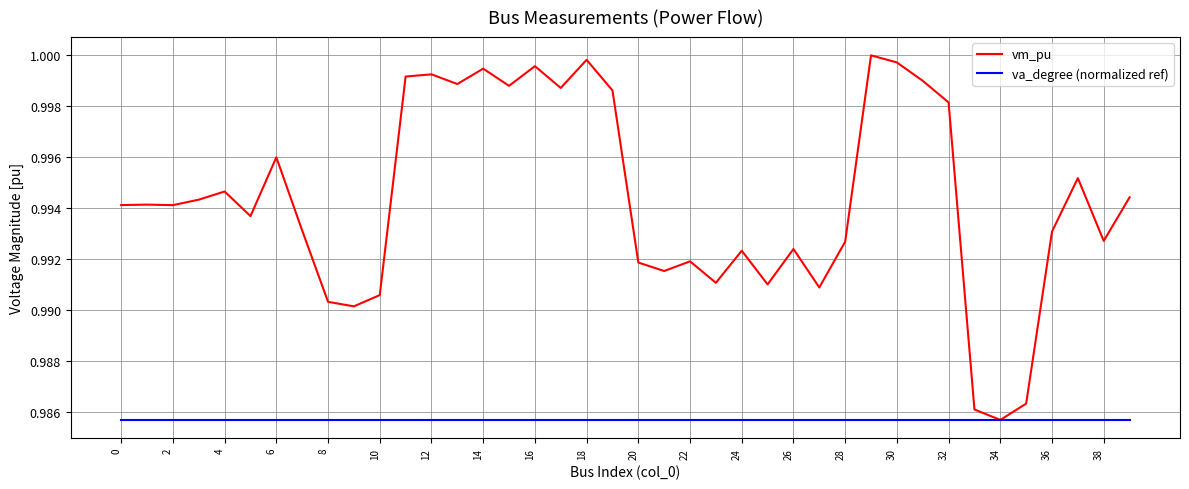

Which series has the widest spread of values?

vm_pu